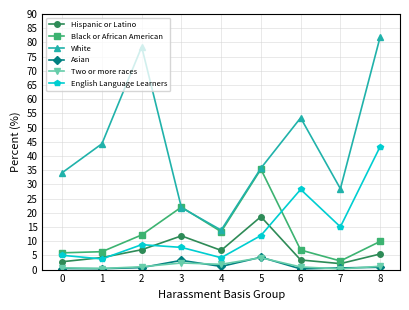

True or false: Hispanic or Latino and Two or more races intersect in this chart.

False